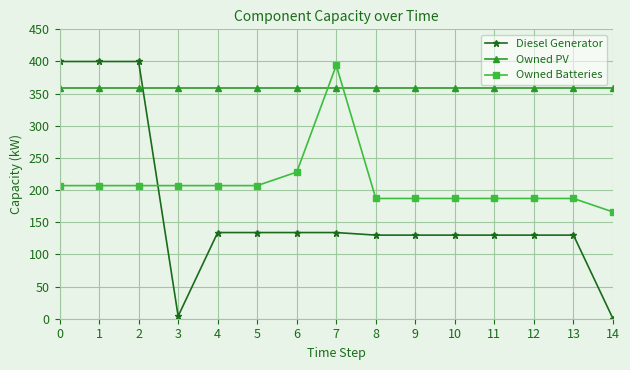

Rank the series at 7 from highest to lowest value.

Owned Batteries, Owned PV, Diesel Generator